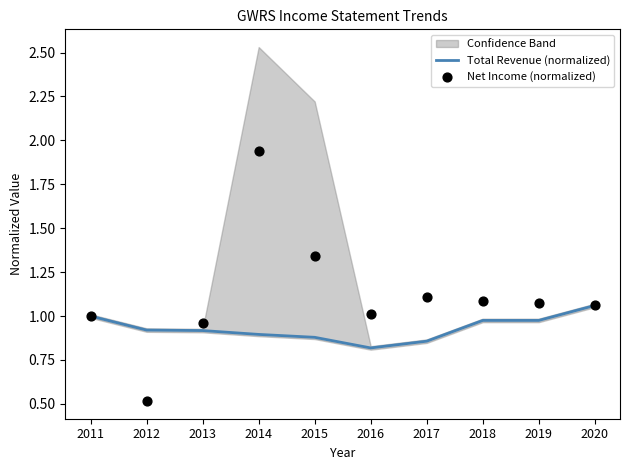

Which series reaches the maximum Y coordinate?

Net Income (normalized)